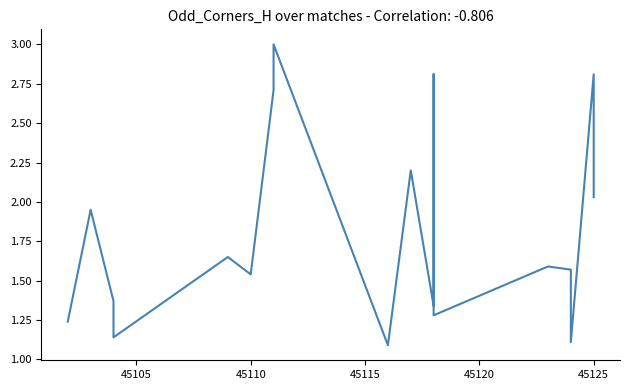

How many distinct data groups are displayed?

1